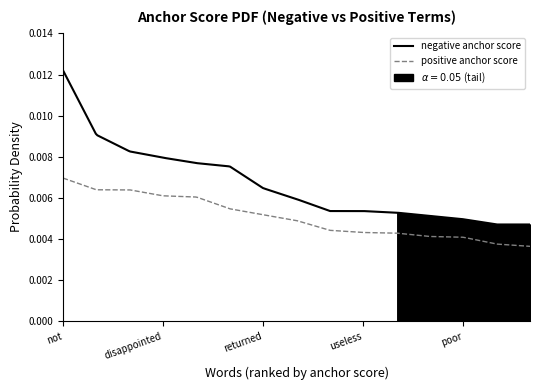

Rank the categories by negative anchor score value from lowest to highest.

poorly, too, poor, to, however, stopped, useless, broke, returned, the, but, disappointed, ., it, not